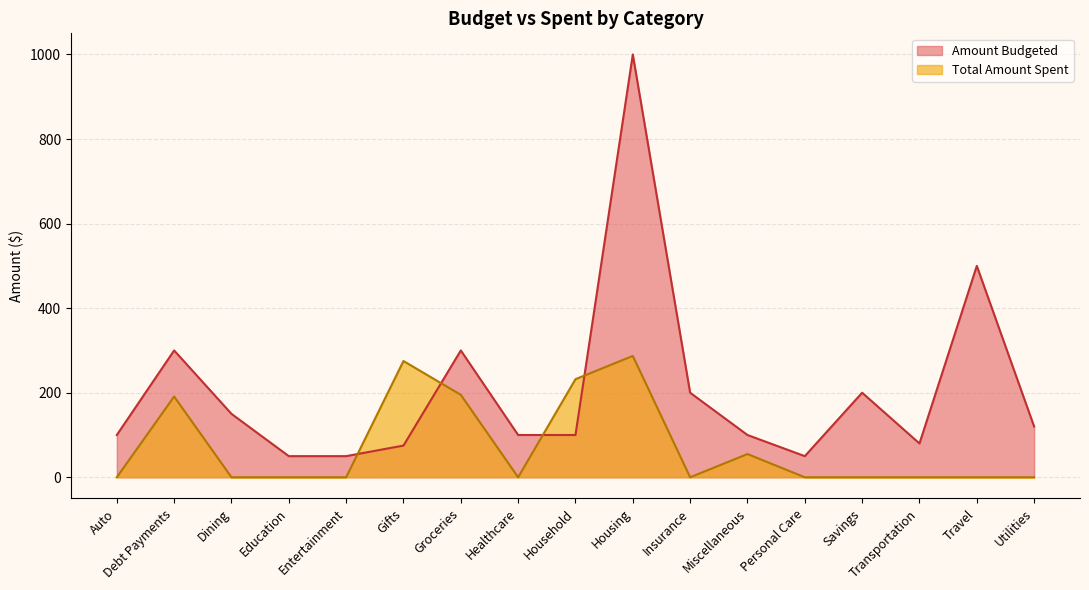

What is the spread (max minus min) of values at Gifts?

200